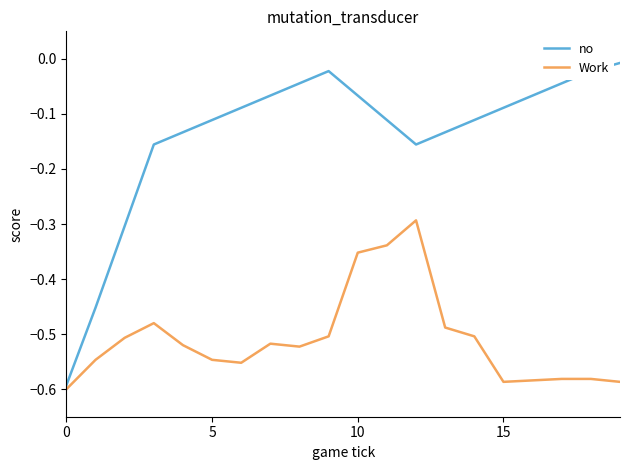

Which series has the largest range (max minus min)?

no